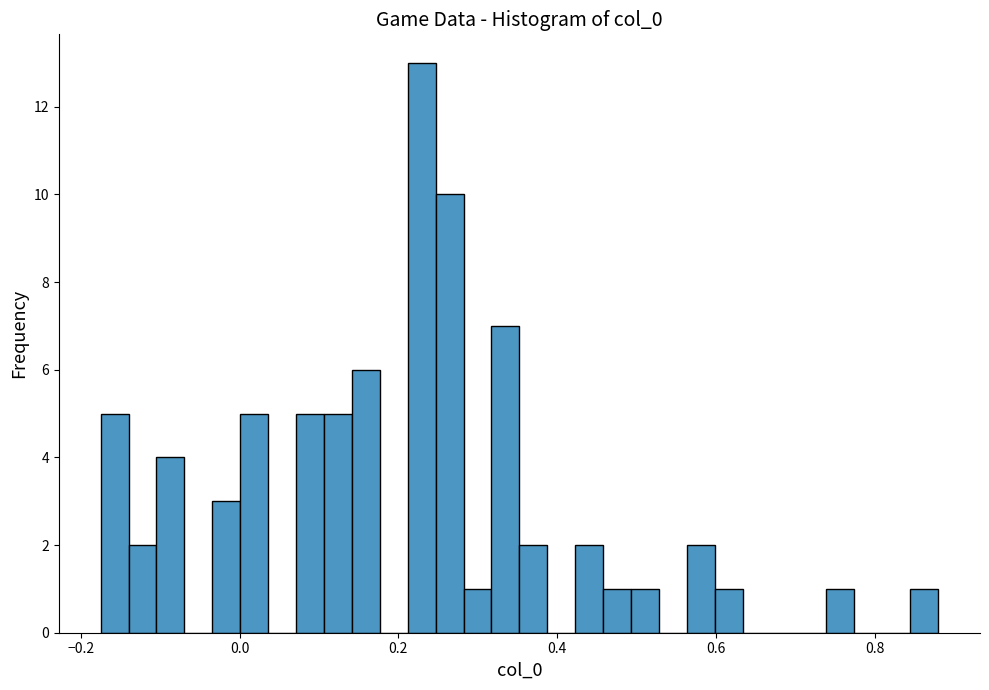

Around what value on the x-axis is the tallest bar? Give the approximate position of its centre, as read against the axis.

0.22